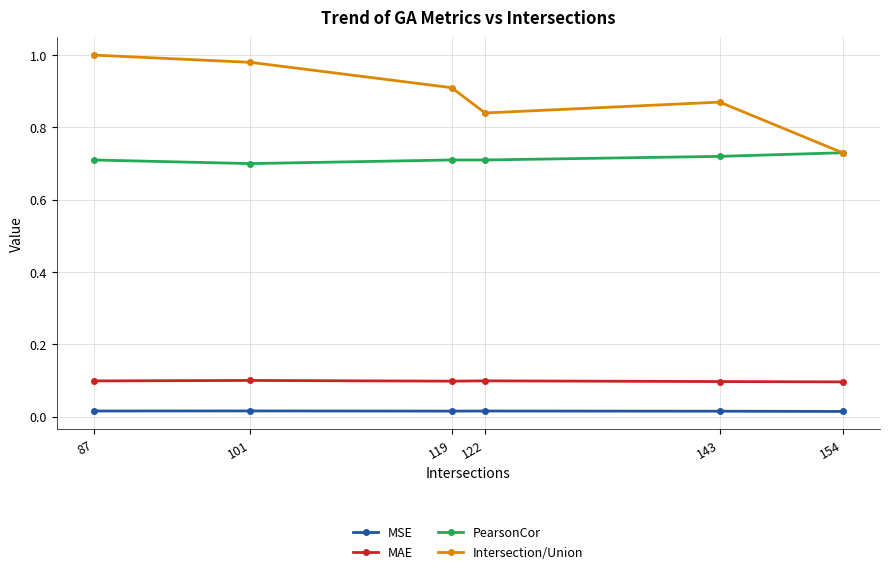

How many MSE values are between 0 and 1?

6